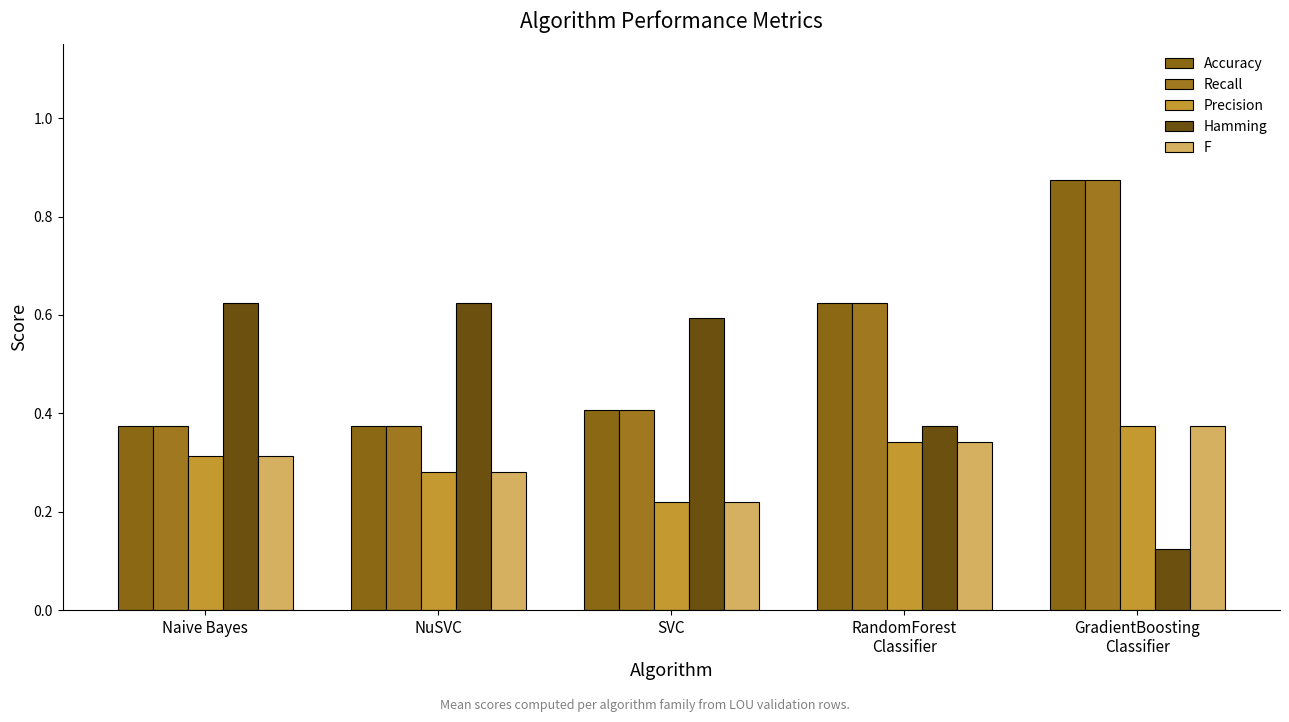

Reading right to left, extract all data points from this chart.

Accuracy: 0.9	0.6	0.4	0.4	0.4
Recall: 0.9	0.6	0.4	0.4	0.4
Precision: 0.4	0.3	0.2	0.3	0.3
Hamming: 0.1	0.4	0.6	0.6	0.6
F: 0.4	0.3	0.2	0.3	0.3